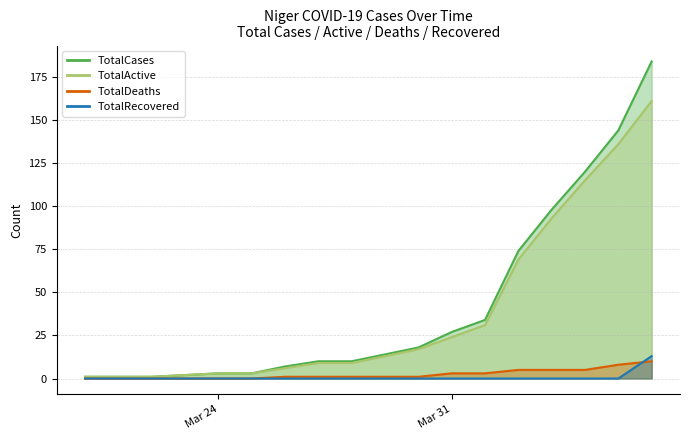

Between 2020-03-28 and 2020-04-02, which series saw the biggest shift?

TotalCases